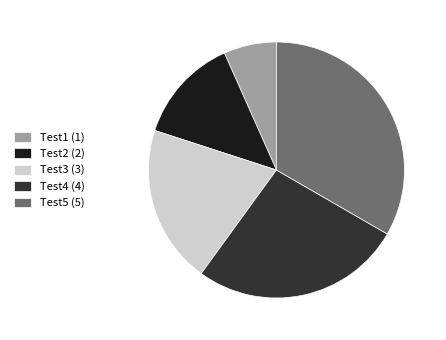

What is the ratio of the value at Test2 (2) to the value at Test1 (1)?

2.0